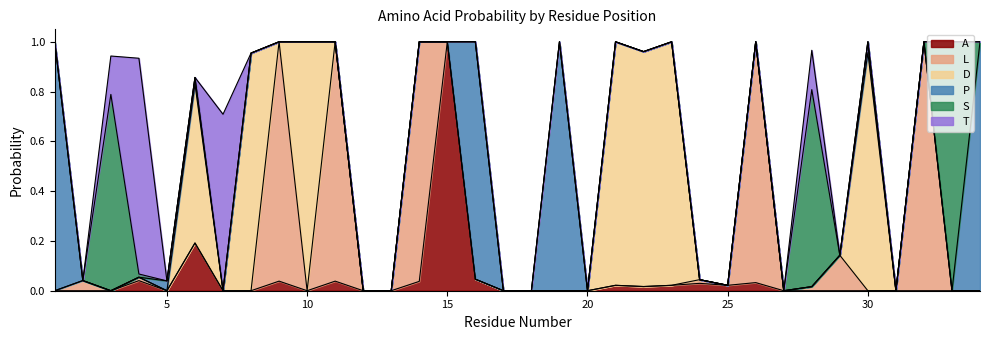

True or false: A has more than 2 interior local peaks.

True